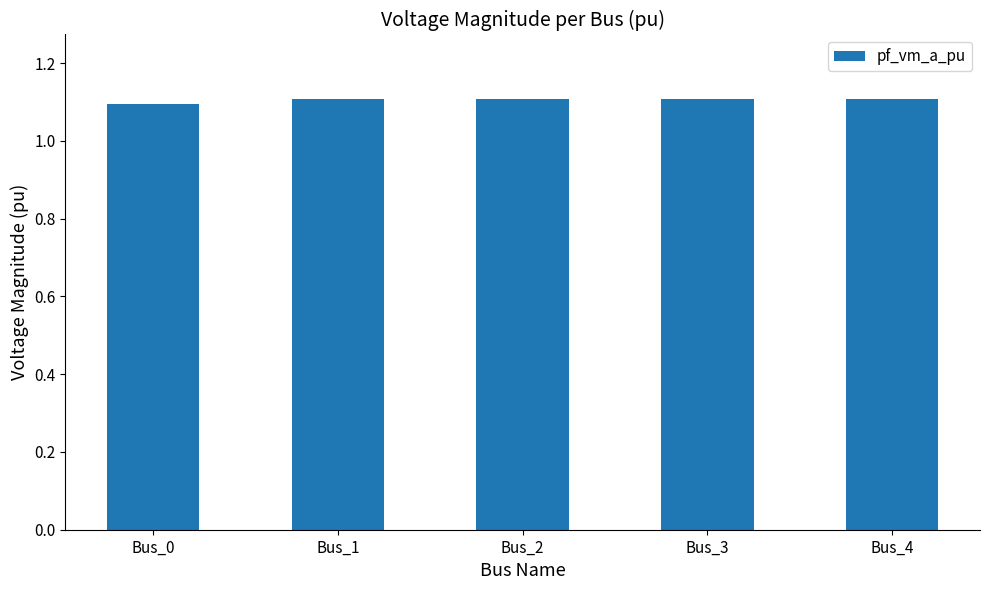

What is the smallest value displayed?

1.1